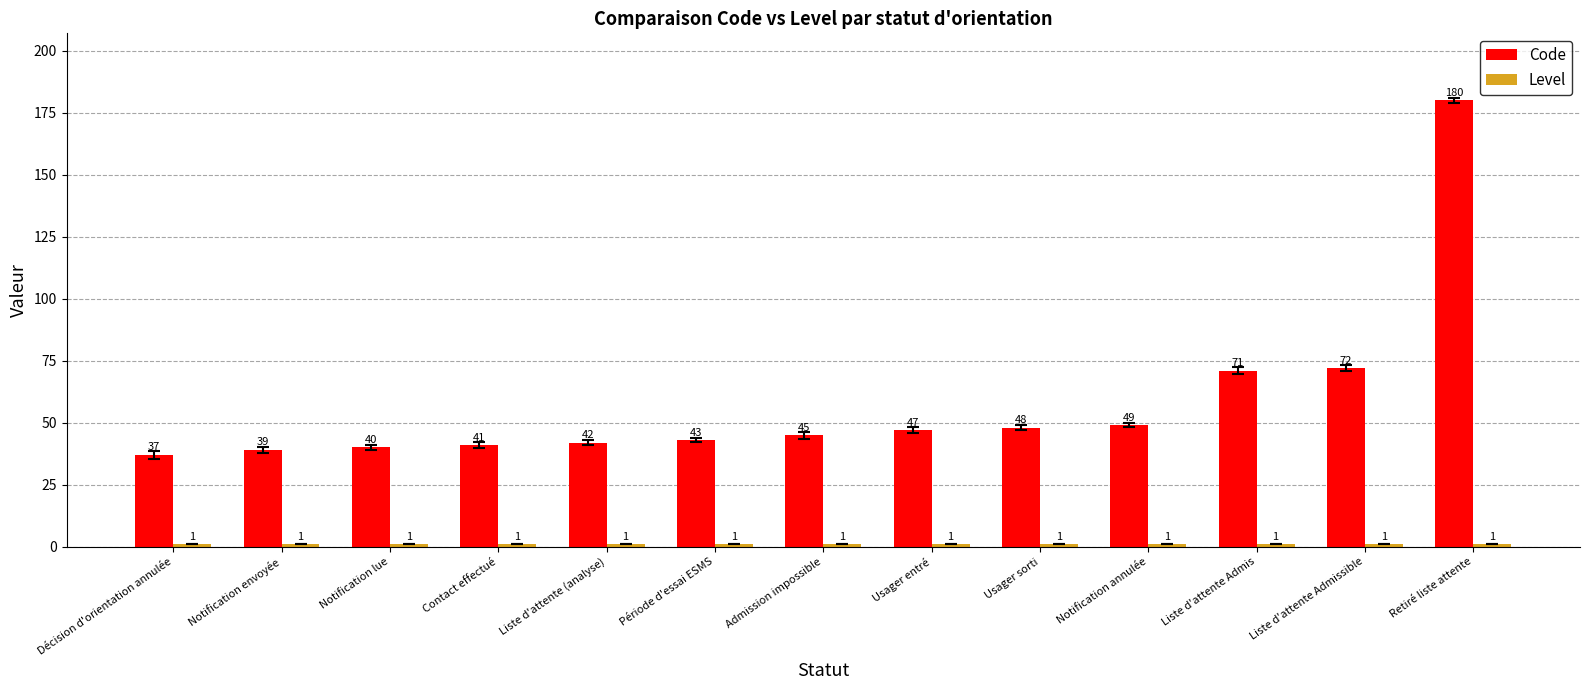

What is the sum of all Code values?

754